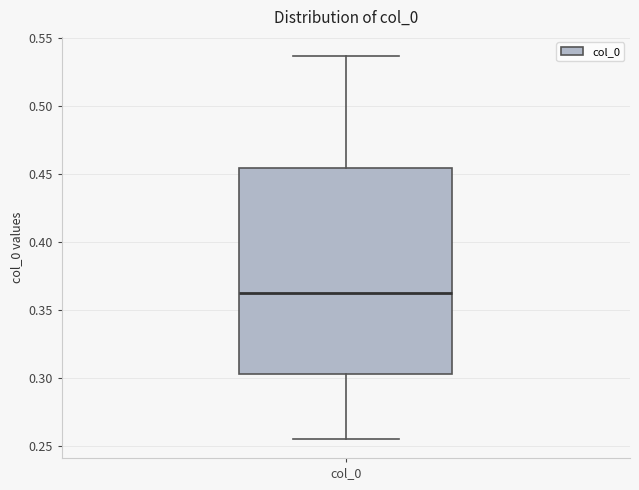

Transcribe this box plot: give where the median line is, the range the box spans, and where the two whiskers end, as read against the y-axis. The values are not printed on the chart, so give them approximately, as read against the axis.

median 0.360, box 0.305 to 0.455, whiskers 0.255 to 0.535